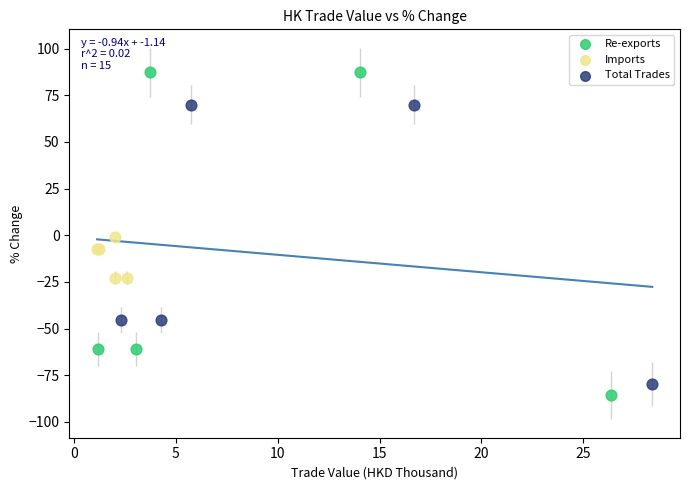

Which series reaches the maximum Y coordinate?

Re-exports